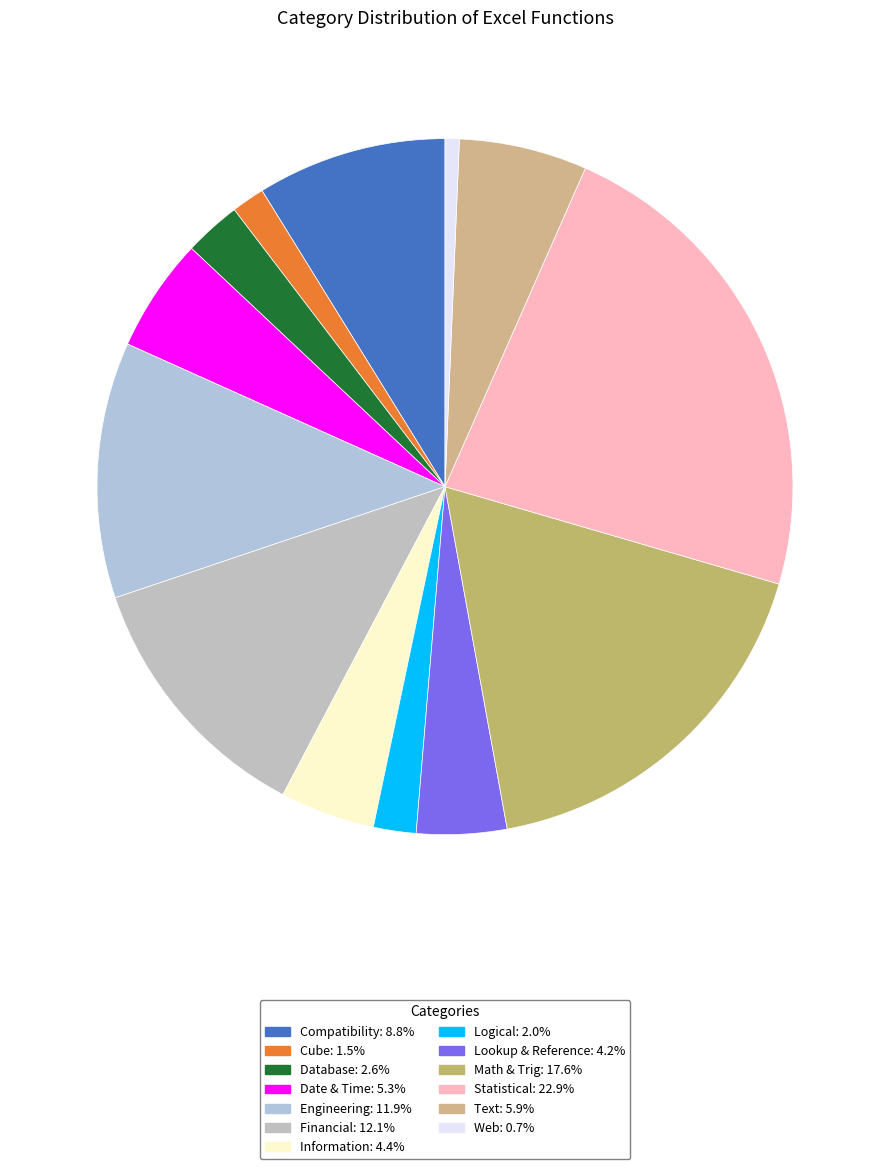

Combined, what portion of the pie is Compatibility and Lookup & Reference?

13.0%